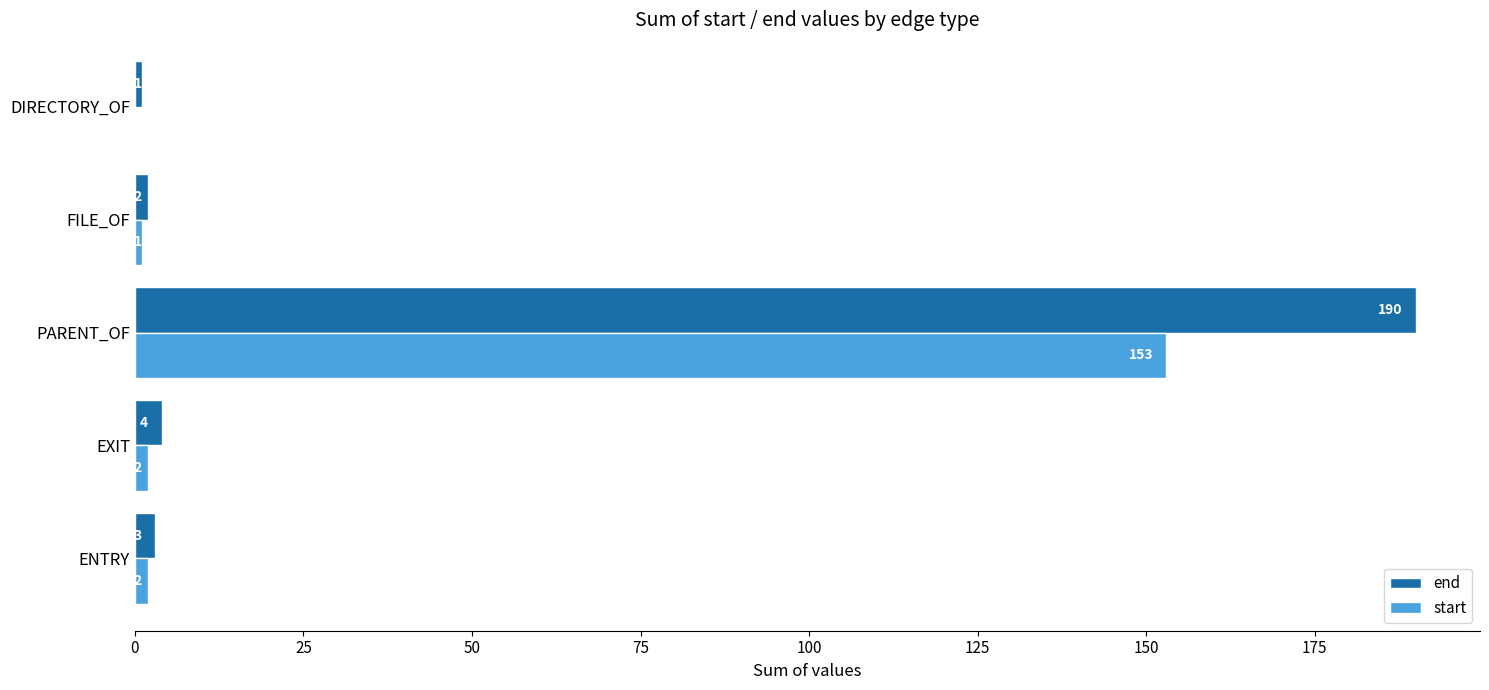

The start series shows 153 at PARENT_OF. True or false?

True